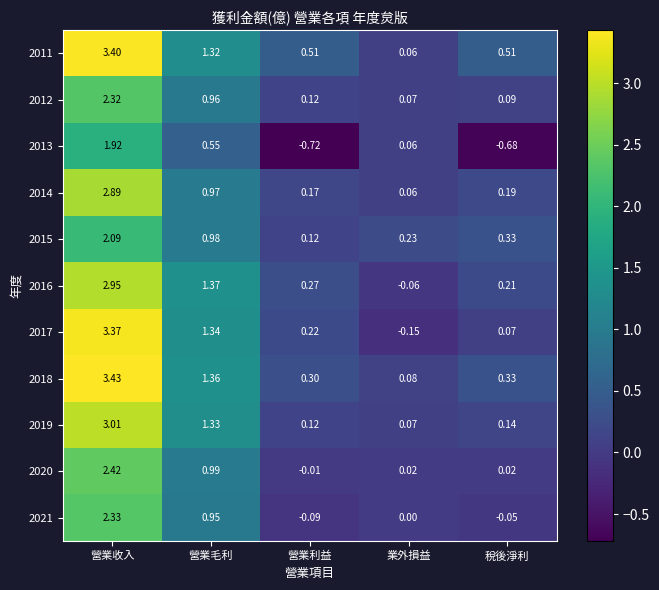

List the series in order of their peak value, lowest first.

2013, 2015, 2012, 2021, 2020, 2014, 2016, 2019, 2017, 2011, 2018